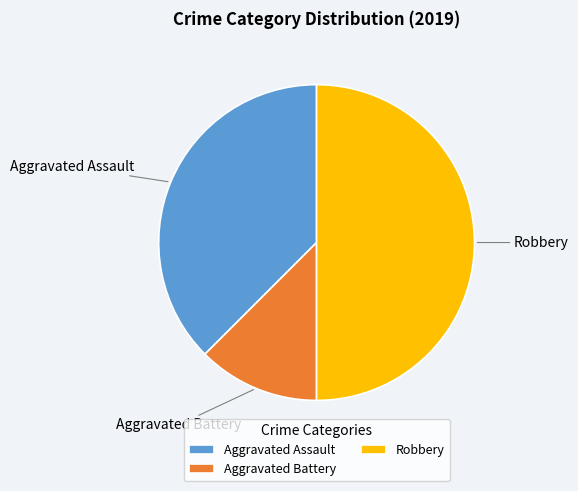

Combined, do Aggravated Battery and Robbery account for over 50%?

Yes